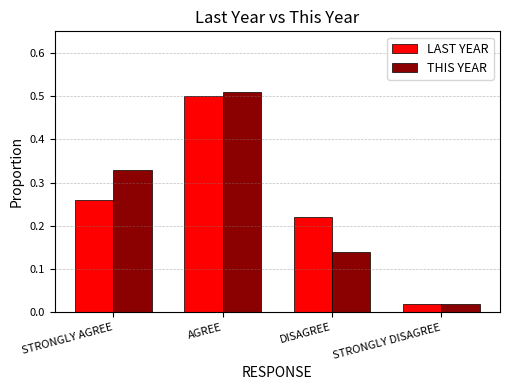

At how many categories does at least one series exceed 0?

4